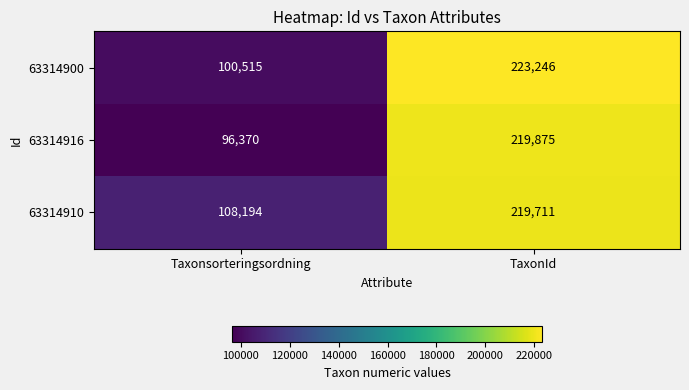

Which series changed the most between Taxonsorteringsordning and TaxonId?

63314916